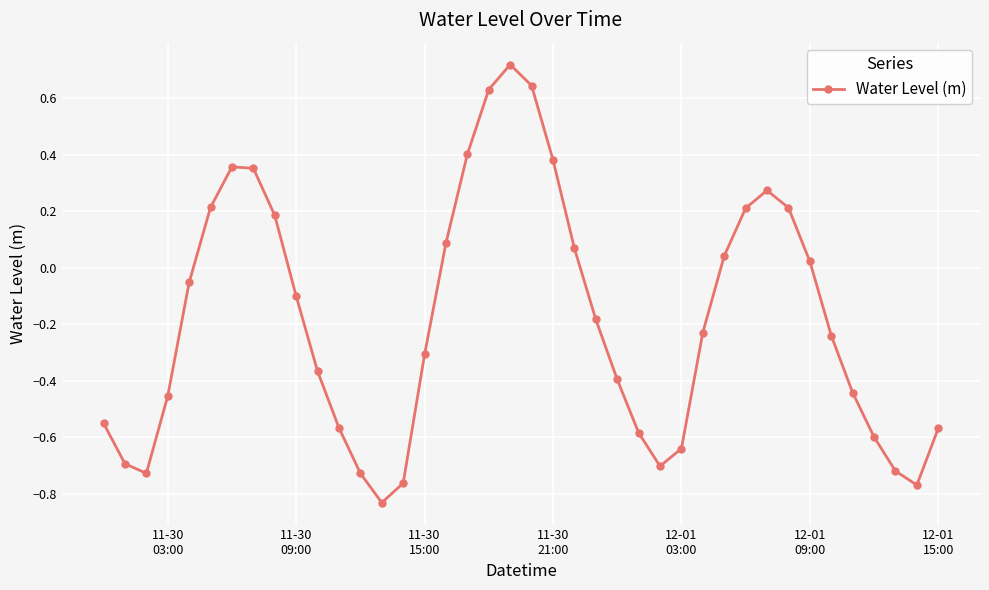

How many points are higher than both their immediate neighbors (excluding endpoints)?

3